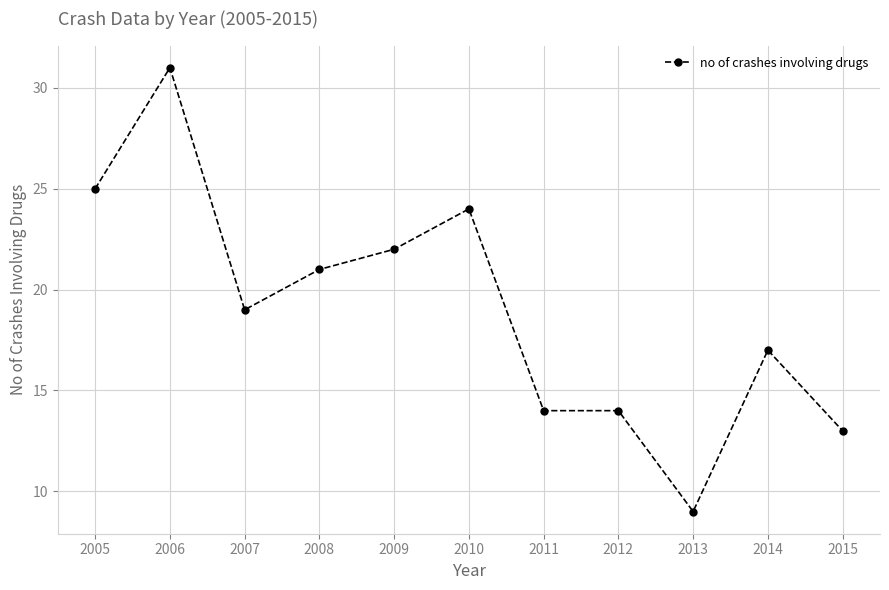

Which has a higher value, 2008 or 2011?

2008